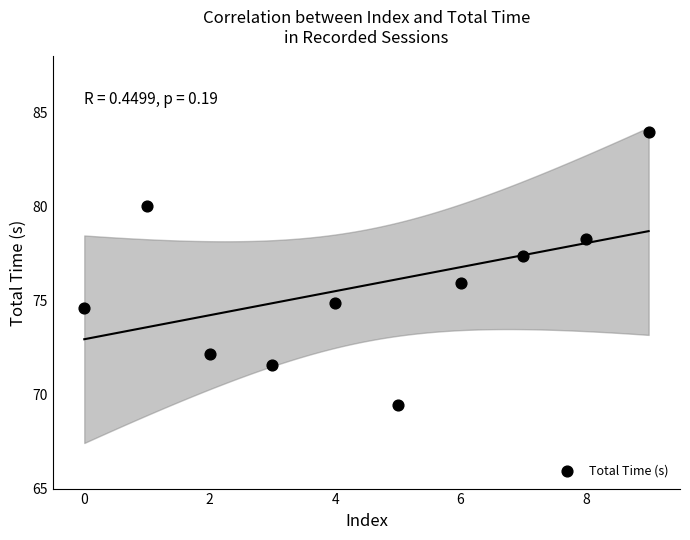

What is the average Y value?

75.8